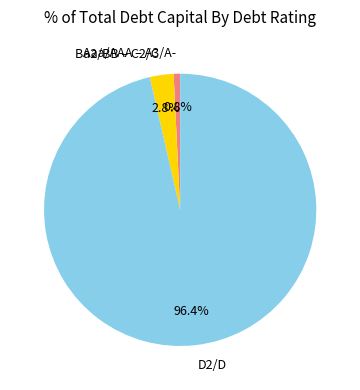

How many segments does this pie chart have?

3